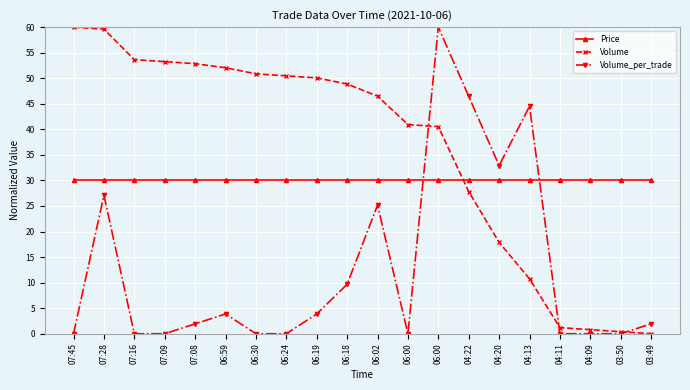

True or false: Volume has a value of 40.5 at 06:00.

True